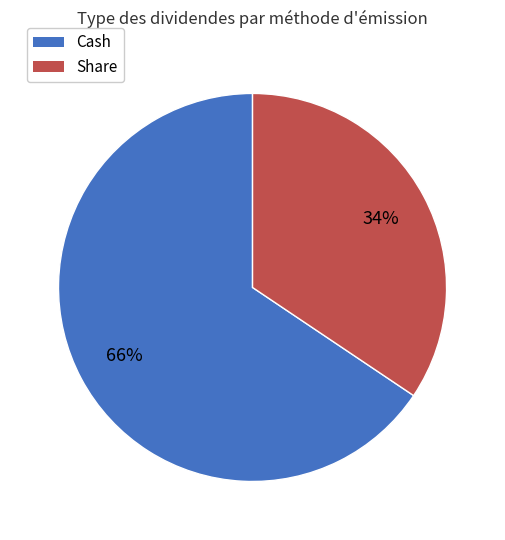

Is there any slice that represents more than half of the pie?

Yes